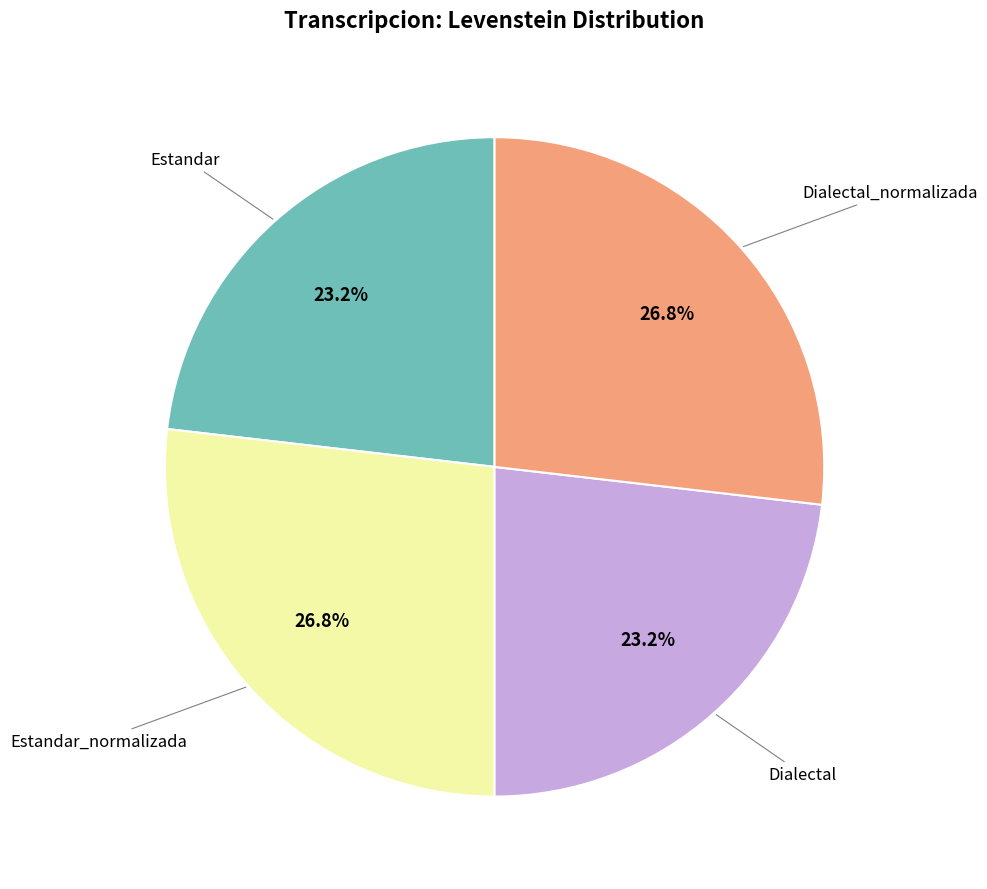

Is there a majority slice in this chart?

No